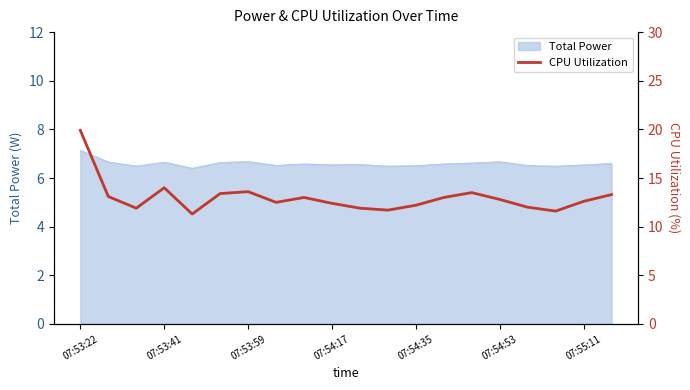

Is it true that Total Power equals 7.1 at 07:53:22?

True